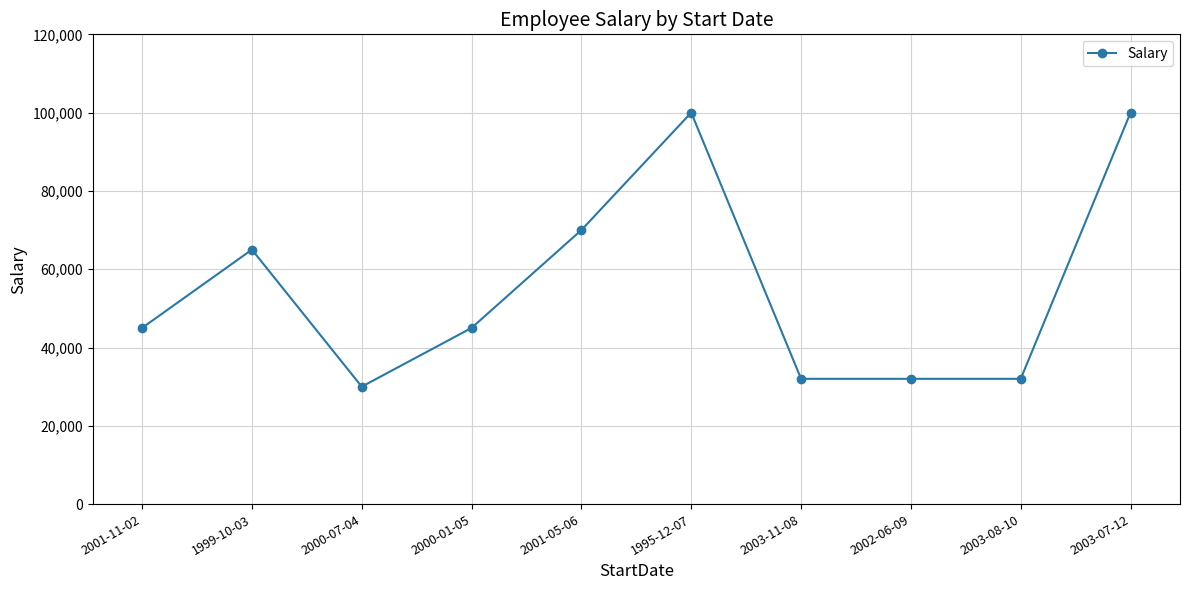

What is the difference between the maximum and second lowest values?

68000